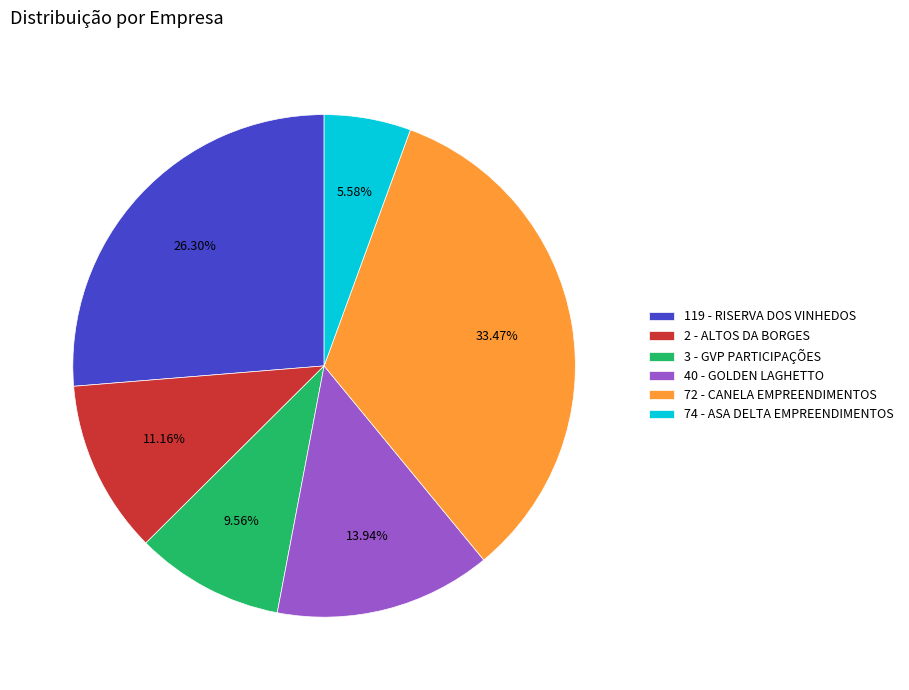

Is there a majority slice in this chart?

No